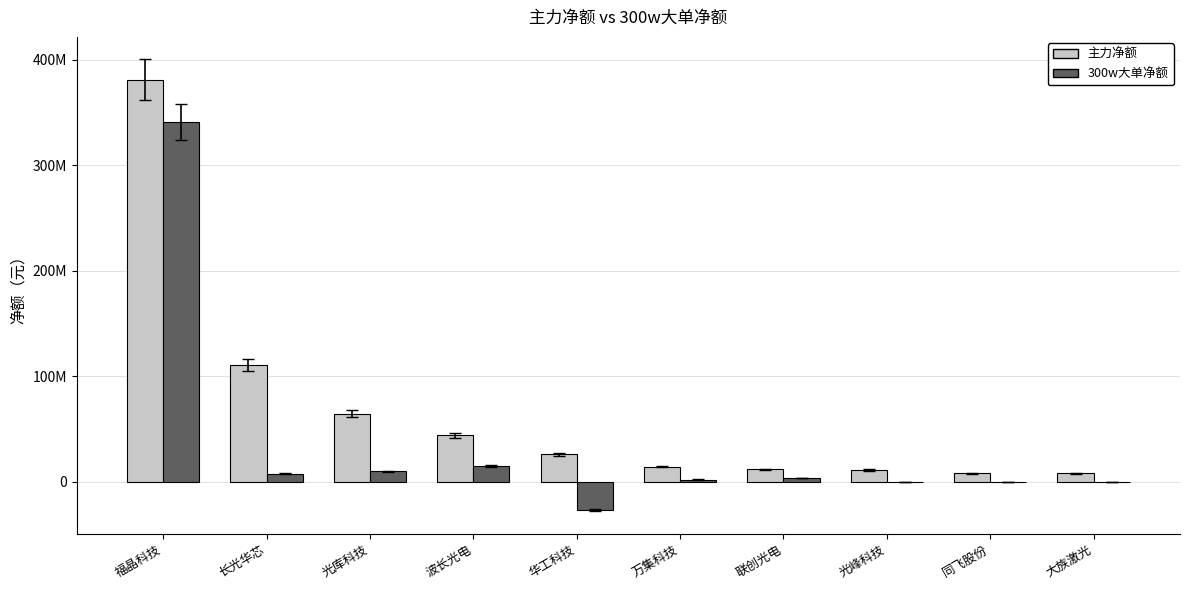

What is the difference between the maximum and second lowest values in the 主力净额 series?

373163093